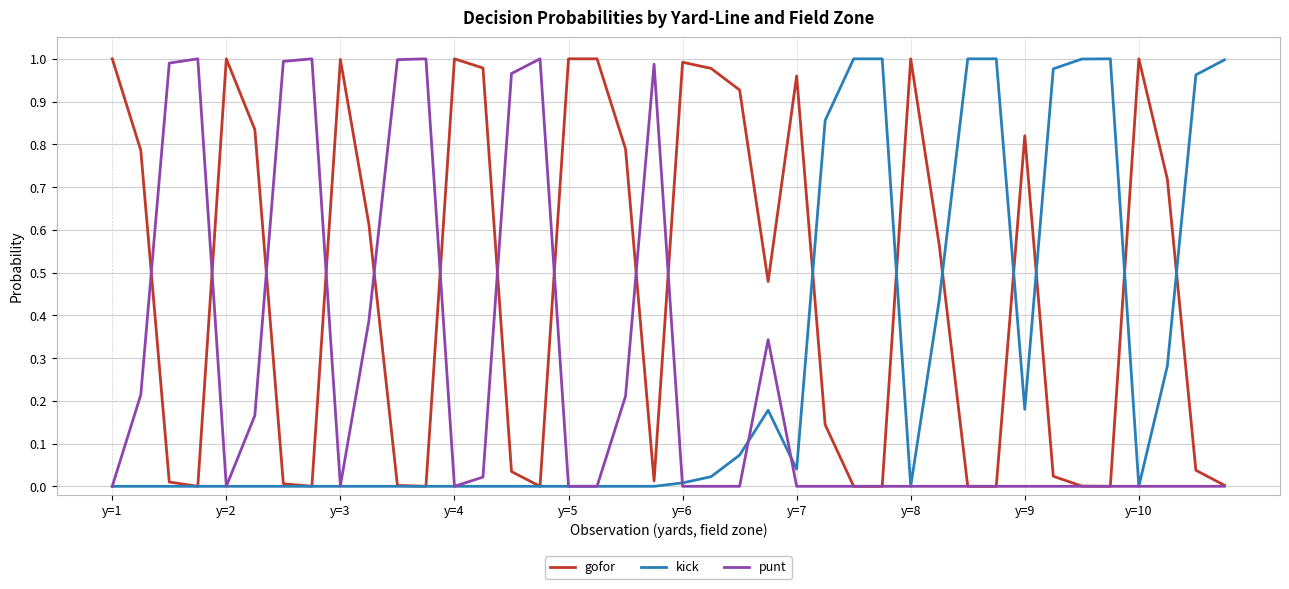

What is the value of the kick point at the 26th from the left?

0.9